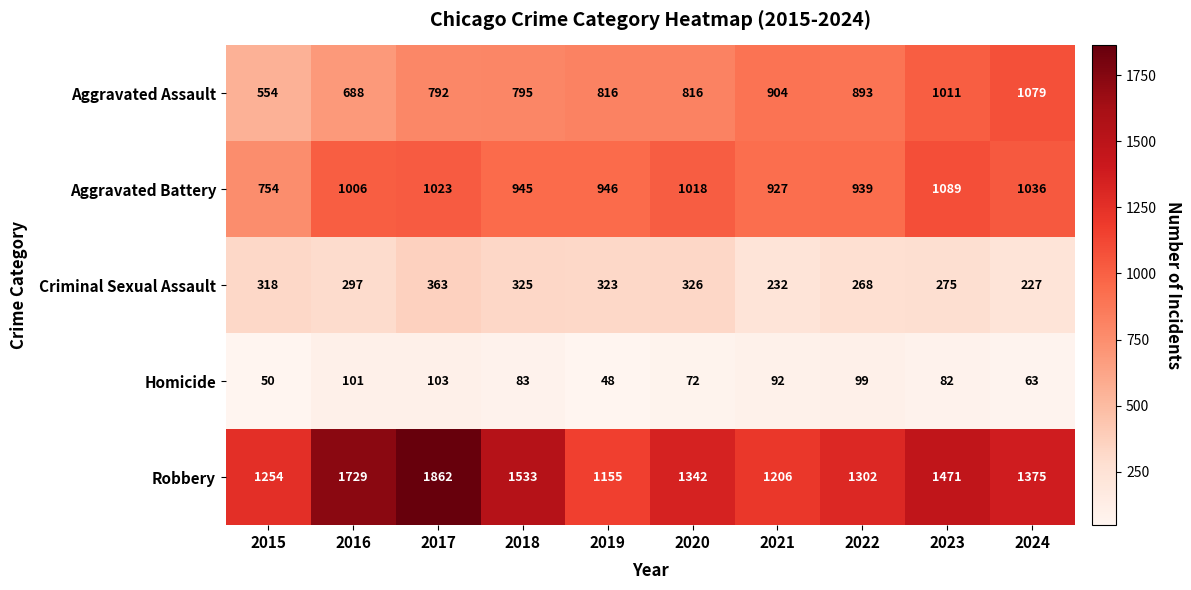

The value of Homicide at 2024 is 17. True or false?

False